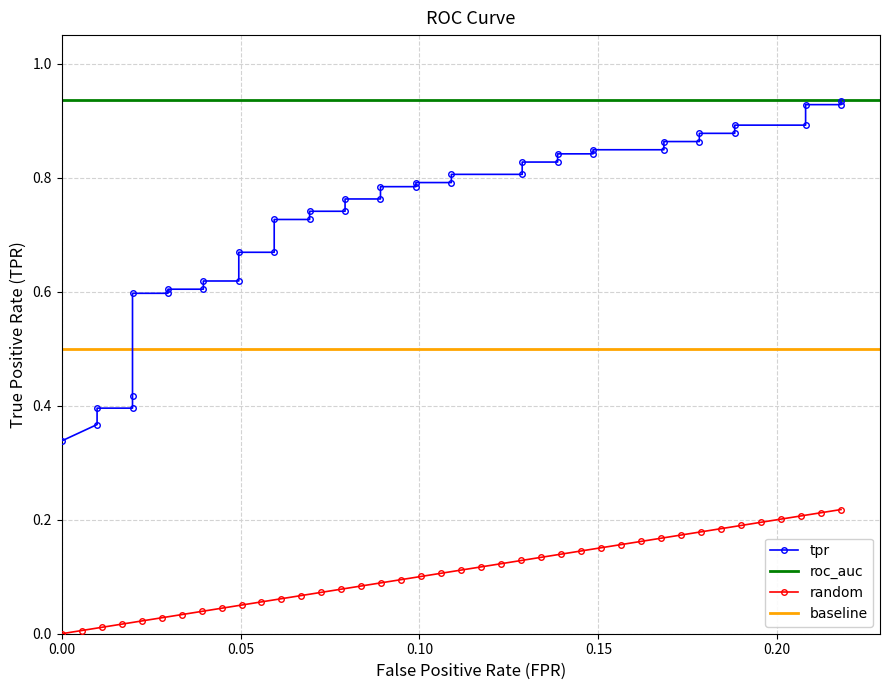

True or false: tpr and fpr intersect in this chart.

False